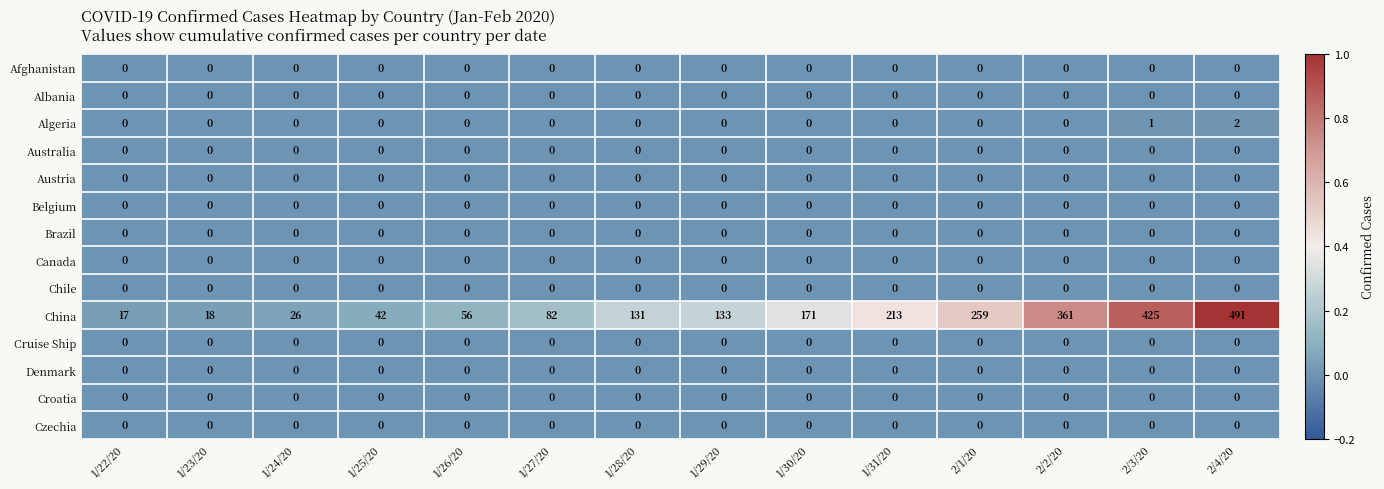

Rank the categories by China value from highest to lowest.

2/4/20, 2/3/20, 2/2/20, 2/1/20, 1/31/20, 1/30/20, 1/29/20, 1/28/20, 1/27/20, 1/26/20, 1/25/20, 1/24/20, 1/23/20, 1/22/20